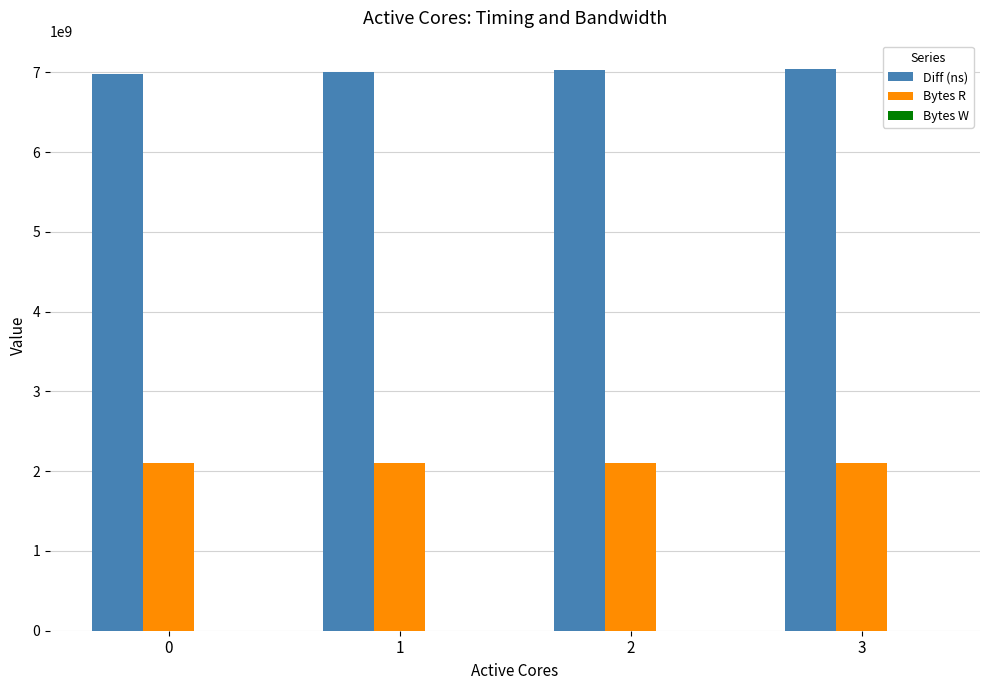

The Bytes R series shows 2097152000 at 0. True or false?

True